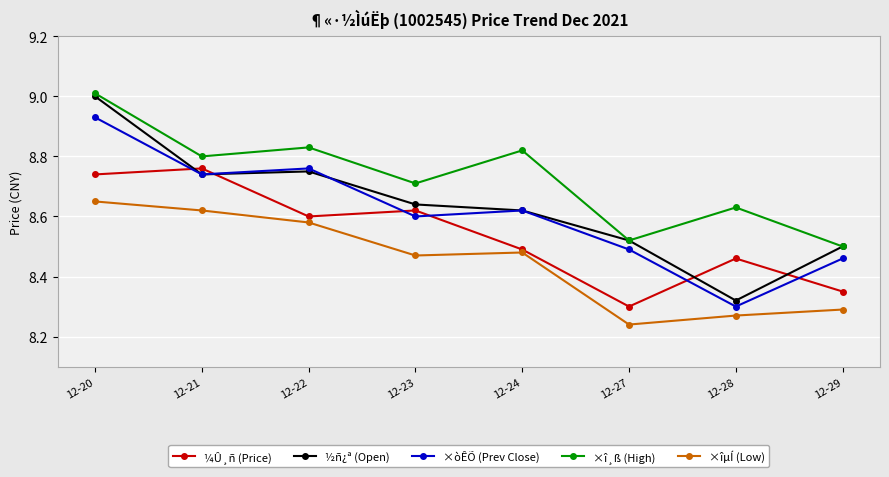

At which label is ½ñ¿ª (Open) closest to 8?

12-28